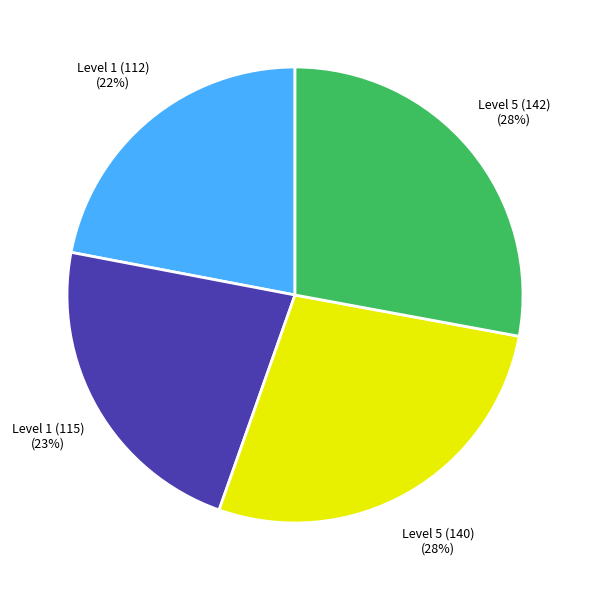

How many slices are in this pie chart?

4